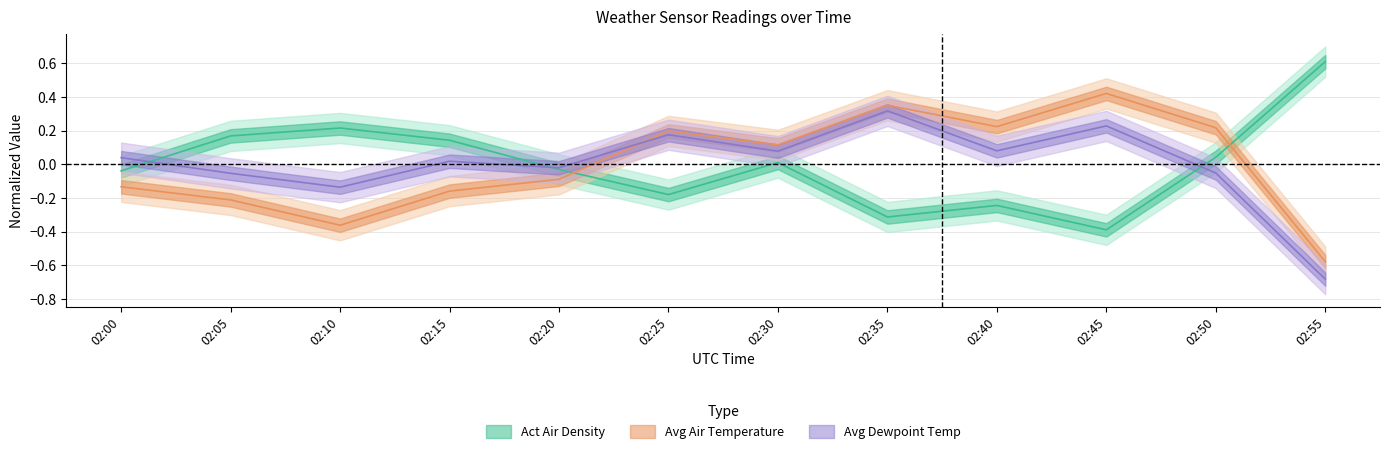

What is the value of the Avg Dewpoint temperature point at the 7th from the left?

0.1